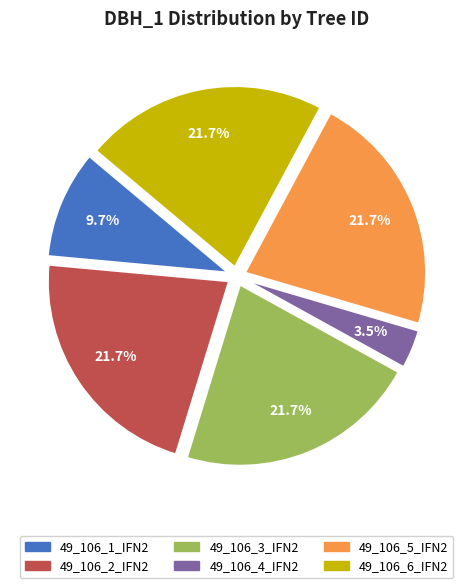

Approximately how many times larger is the value at 49_106_5_IFN2 compared to 49_106_2_IFN2?

1.0